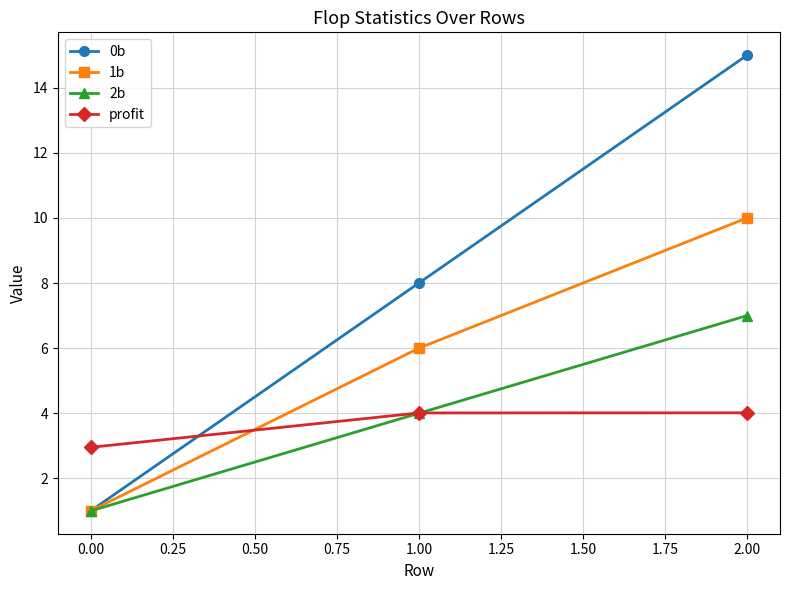

Count the number of data series in this chart.

4